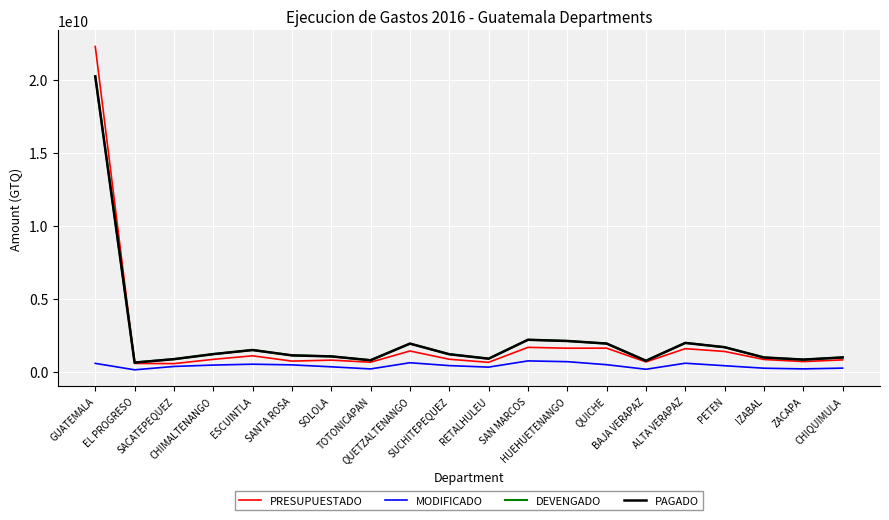

What position from the right is GUATEMALA?

20